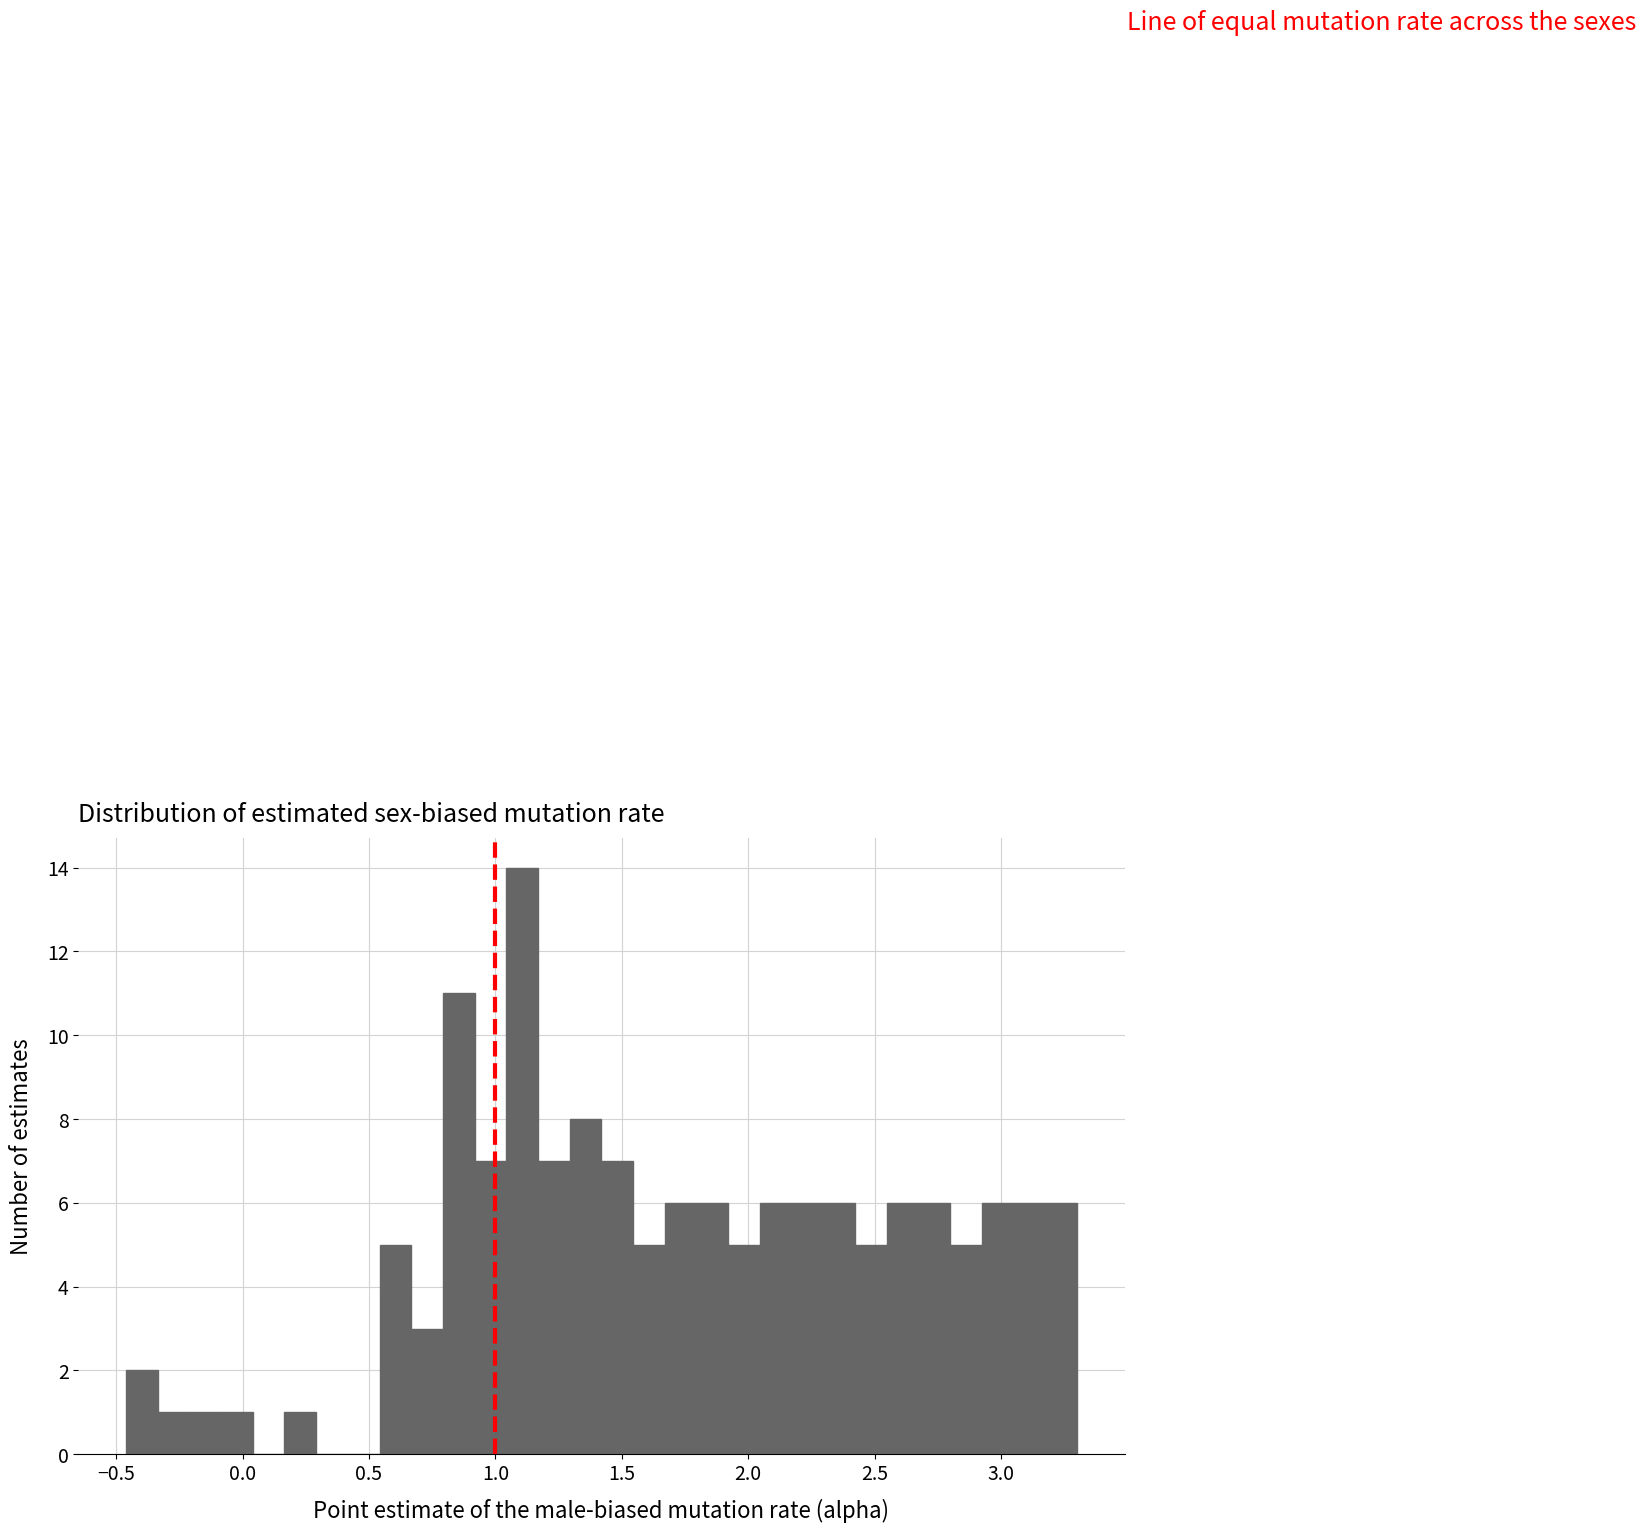

Around what value on the x-axis is the tallest bar? Give the approximate position of its centre, as read against the axis.

1.10